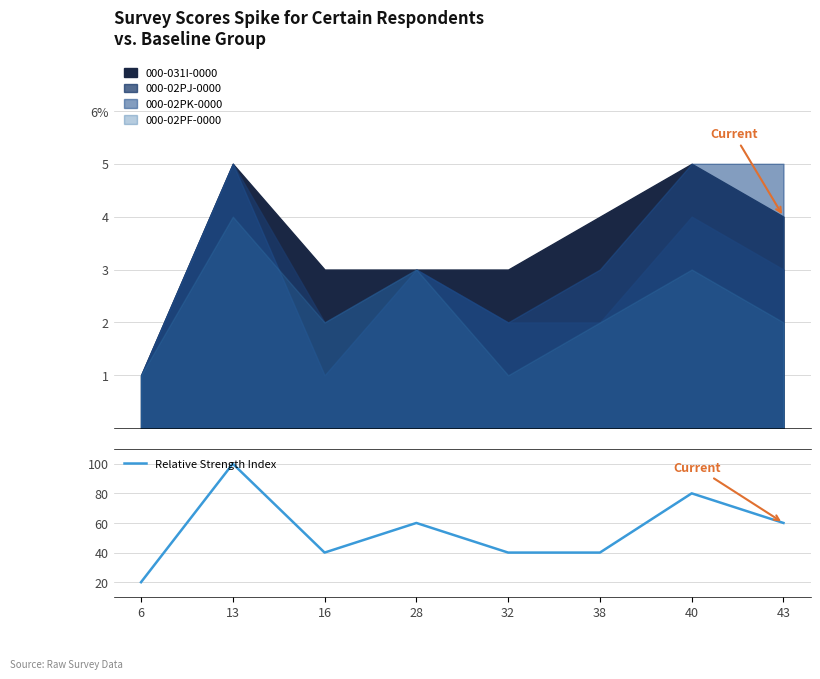

Rank the categories by value from lowest to highest.

6, 16, 32, 38, 28, 43, 40, 13